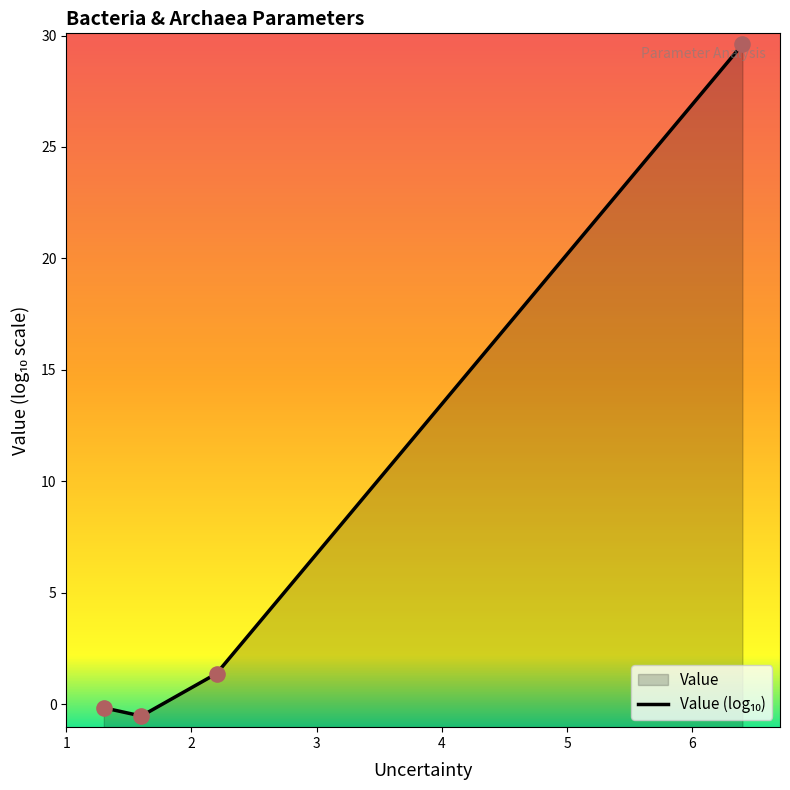

Which has a higher value, 2 or 3?

3